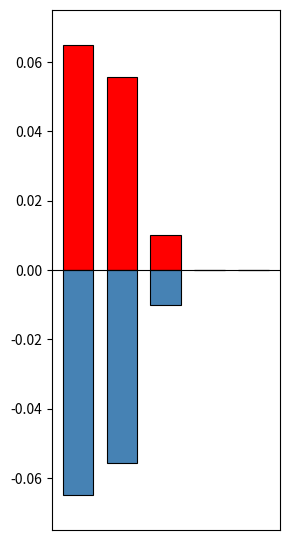

Reading right to left, what are all the values shown in this chart?

positive: 4=0.0	3=0.0	2=0.0	1=0.1	0=0.1
negative: 4=0.0	3=0.0	2=-0.0	1=-0.1	0=-0.1